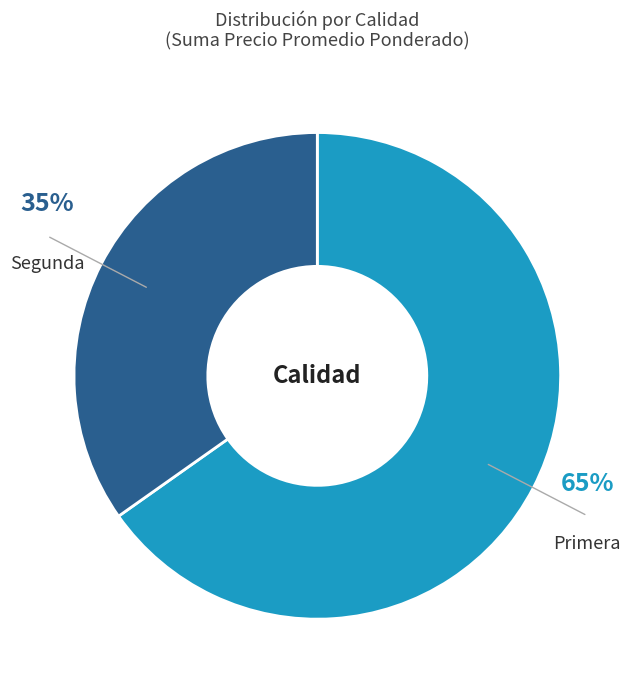

Does Segunda represent more than half of the total?

No